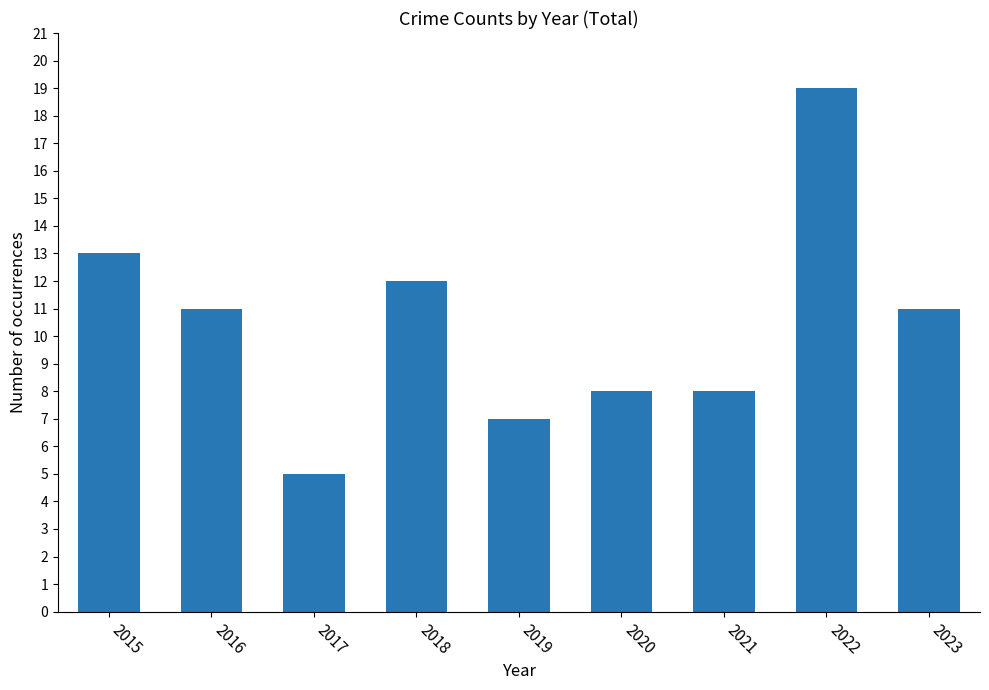

The value at 2021 is 8. True or false?

True